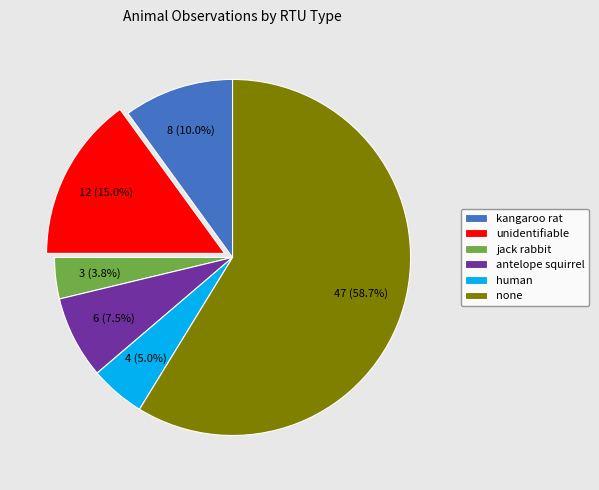

Does any single category account for the majority?

Yes